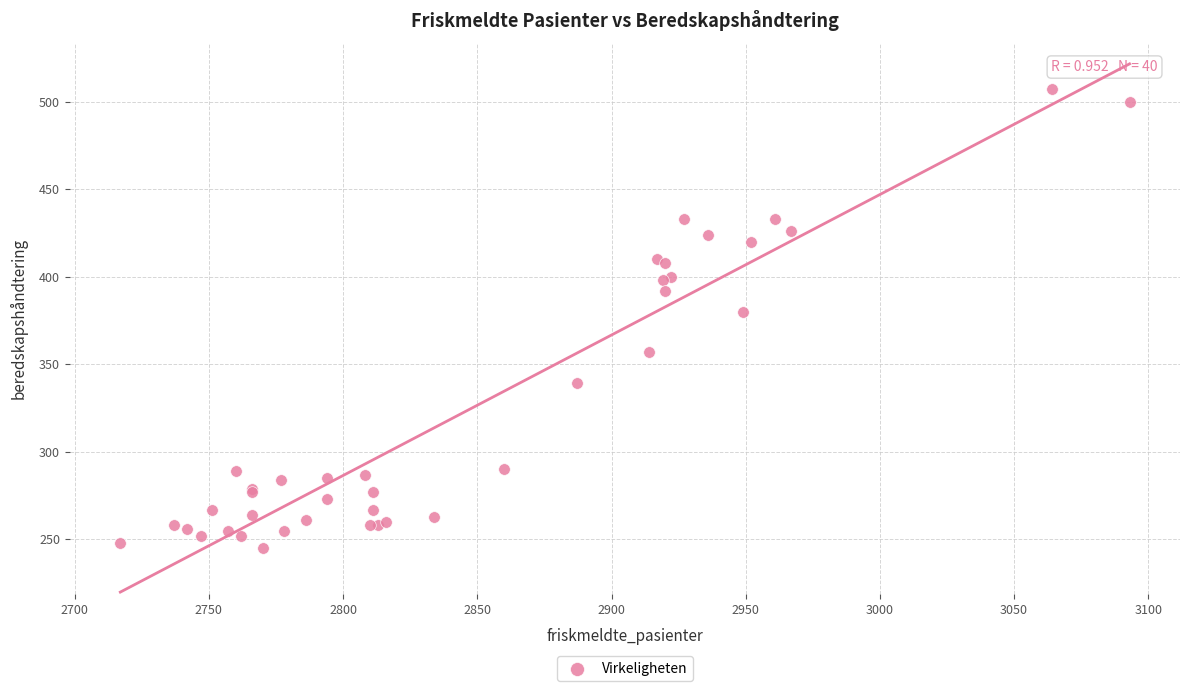

What Y value in the scatter plot is closest to 376?

380